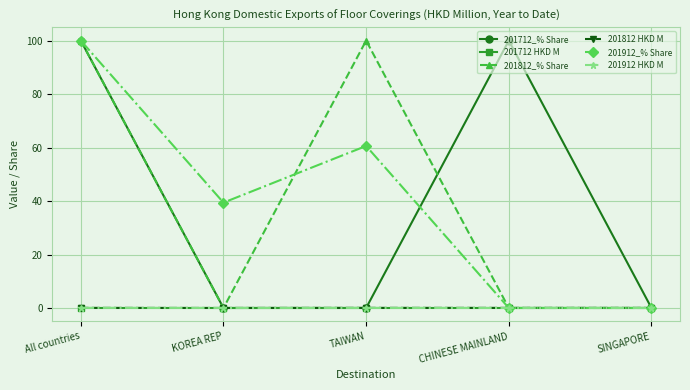

Is the value of 201712 HKD M at CHINESE MAINLAND greater than the value of 201912_% Share at All countries?

No